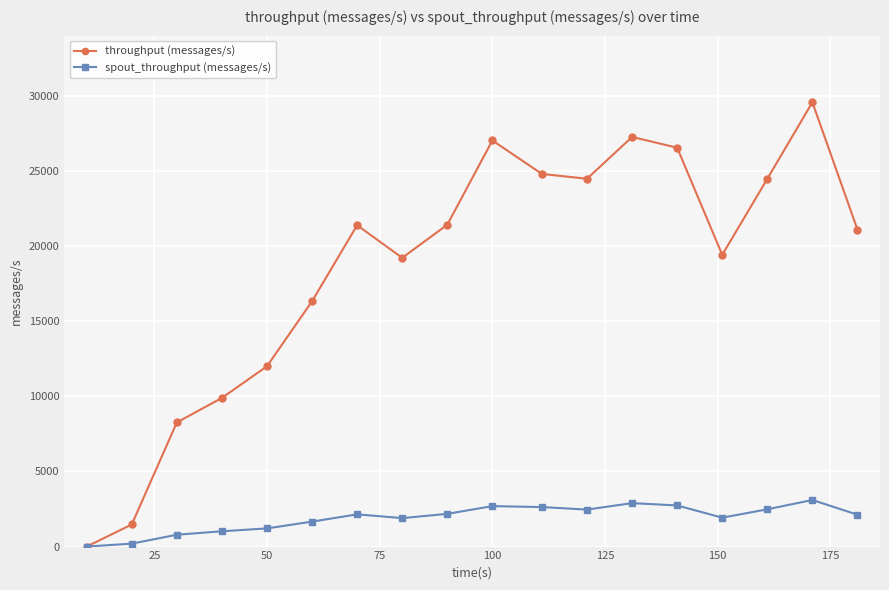

List the series in order of their overall mean, lowest first.

spout_throughput (messages/s), throughput (messages/s)